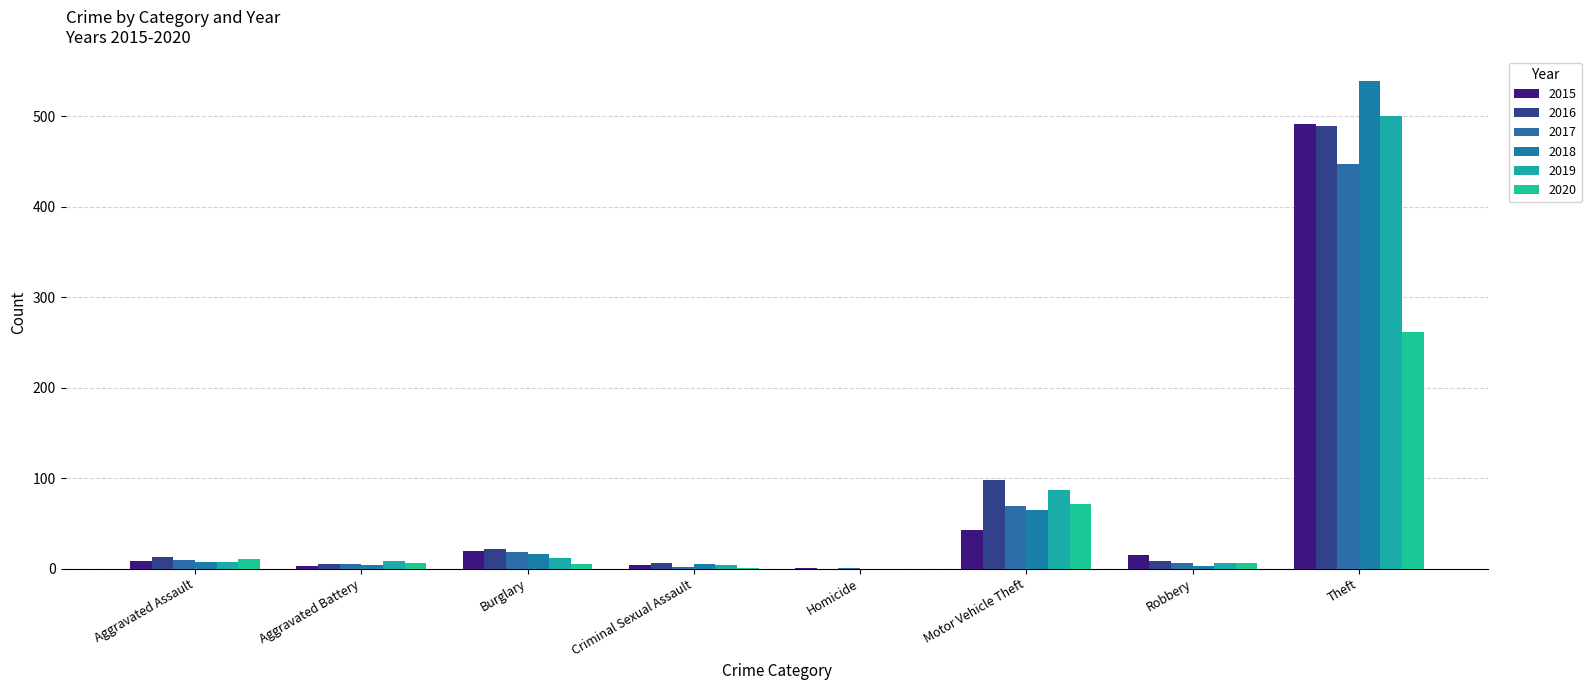

Does the chart contain stacked bars?

No